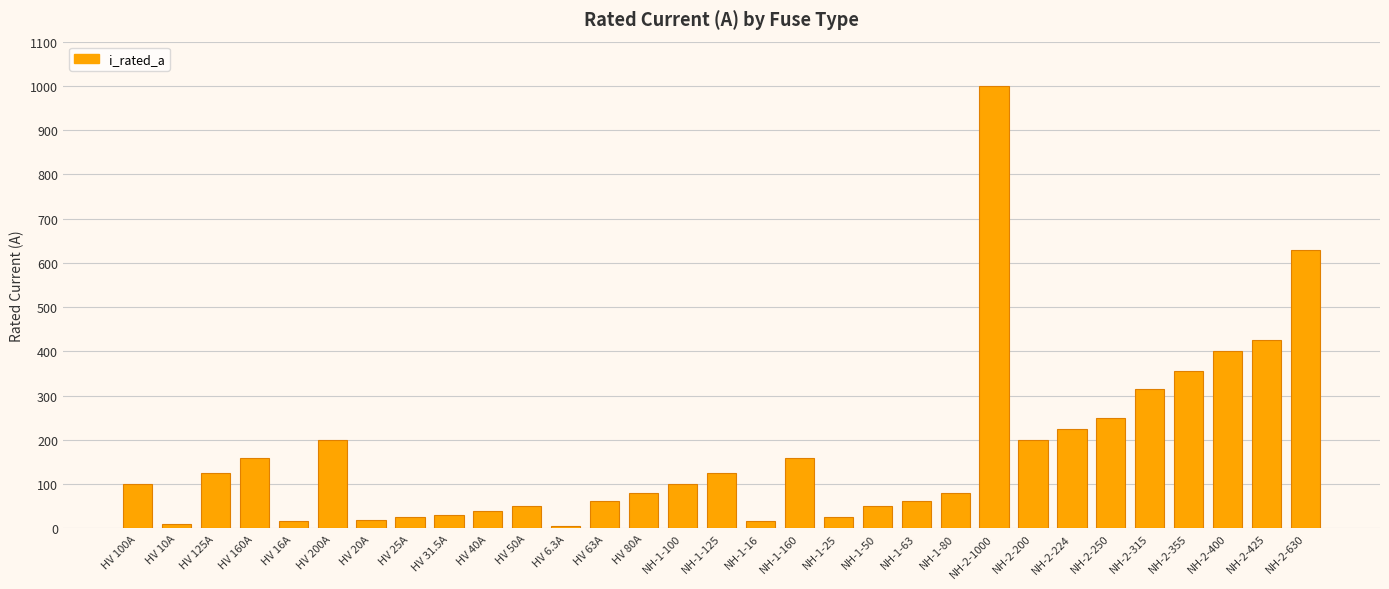

What is the difference between the second highest and second lowest values?

620.0